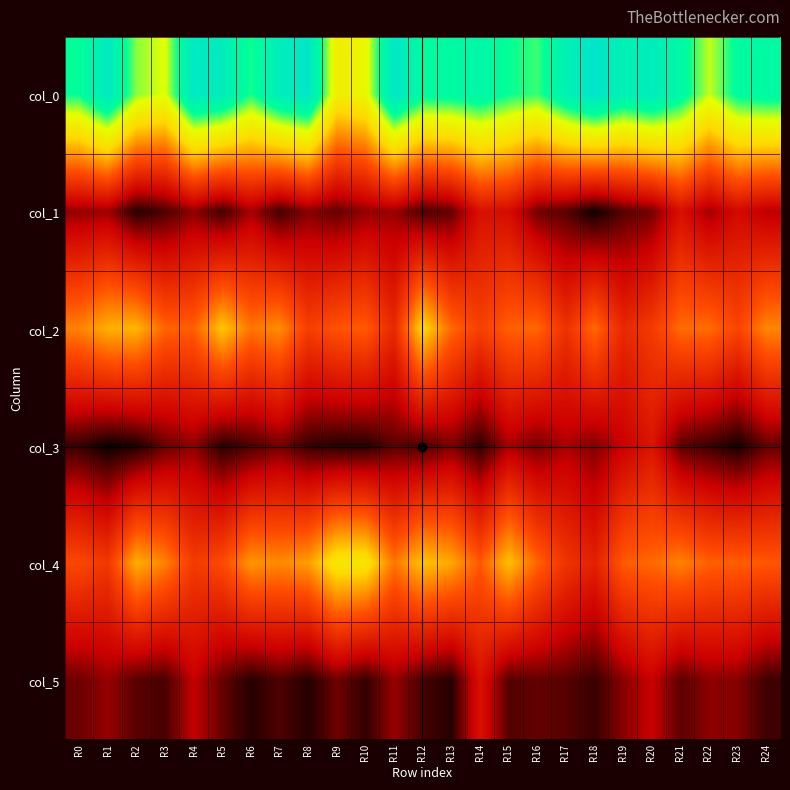

Between R10 and R21, which is larger?

R21